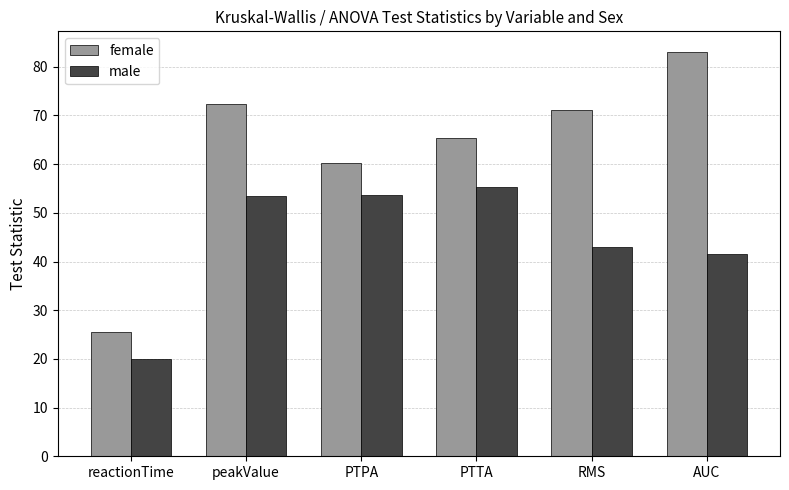

Where does the female series first go above 71?

peakValue